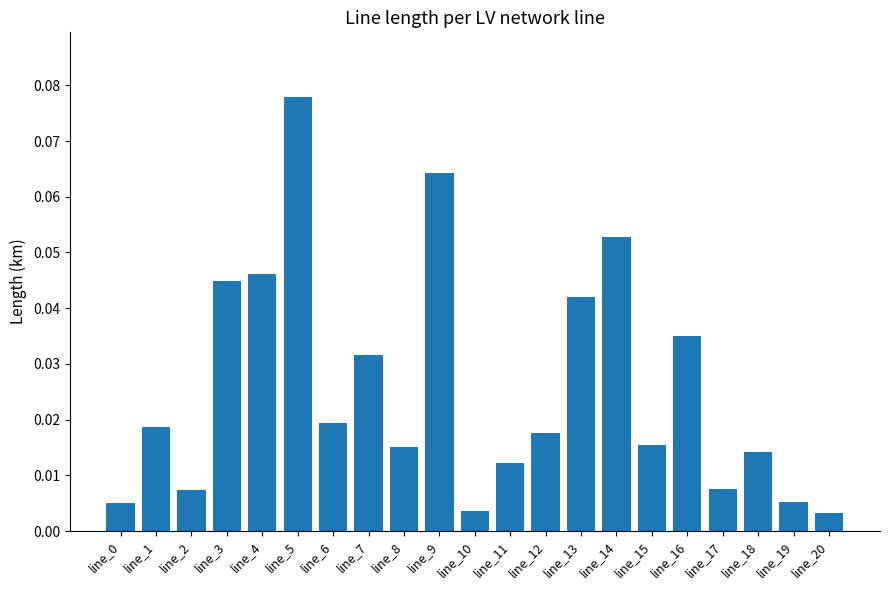

What is the sum of all values?

0.5